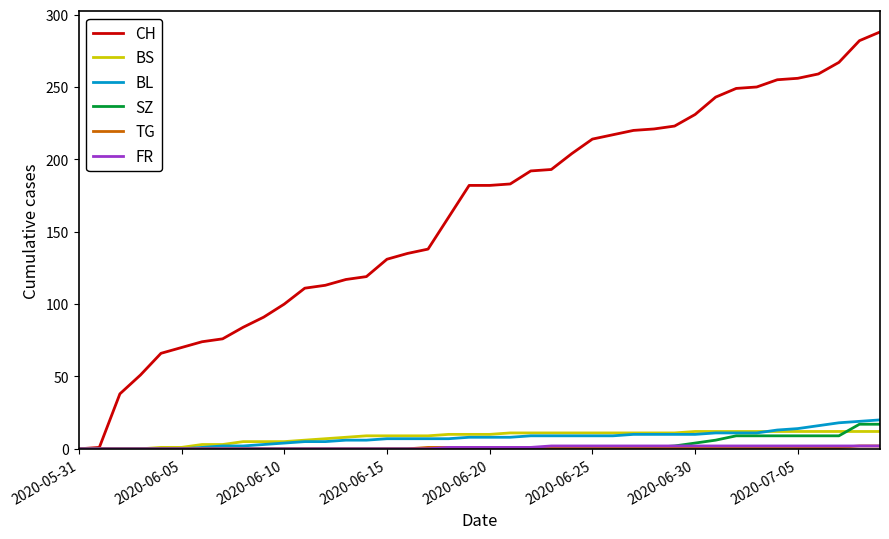

What is the maximum value for SZ?

17